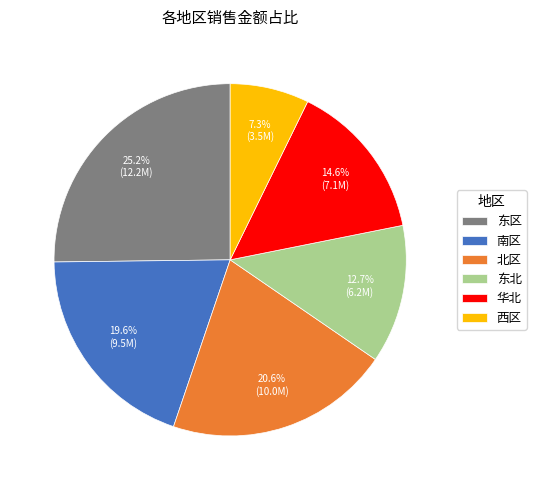

The 北区 slice represents 14% of the pie. True or false?

False